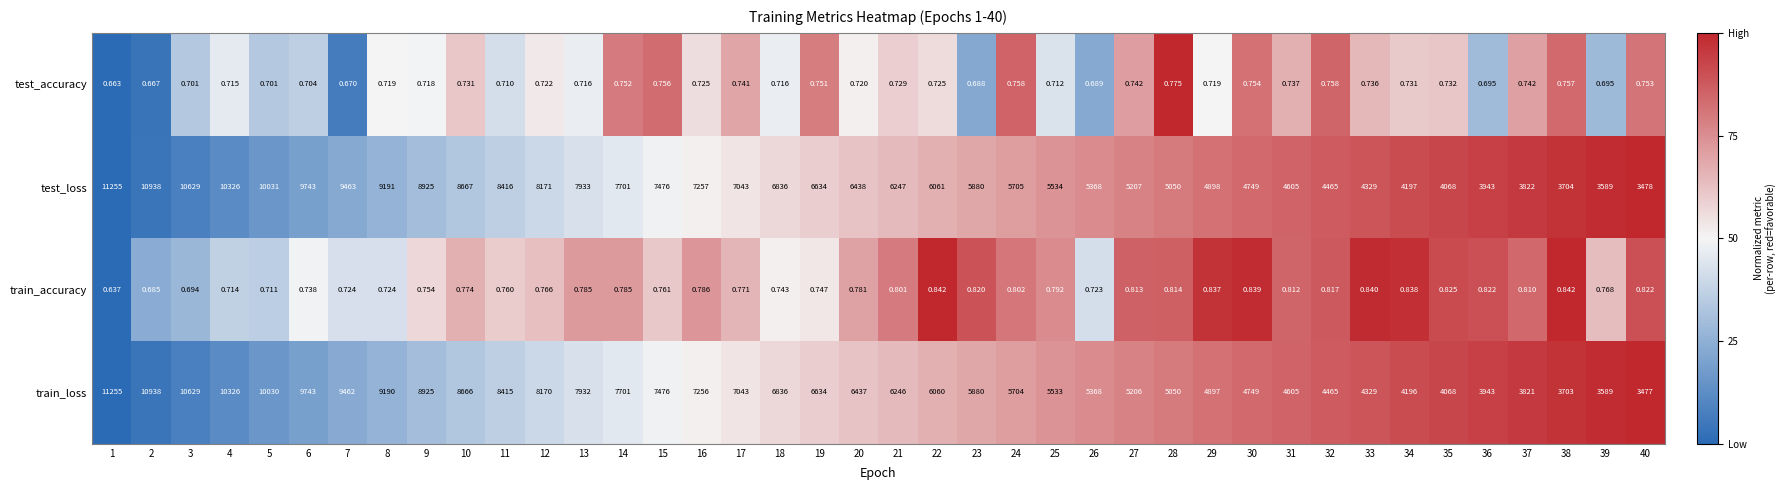

Which series has the largest range (max minus min)?

train_loss